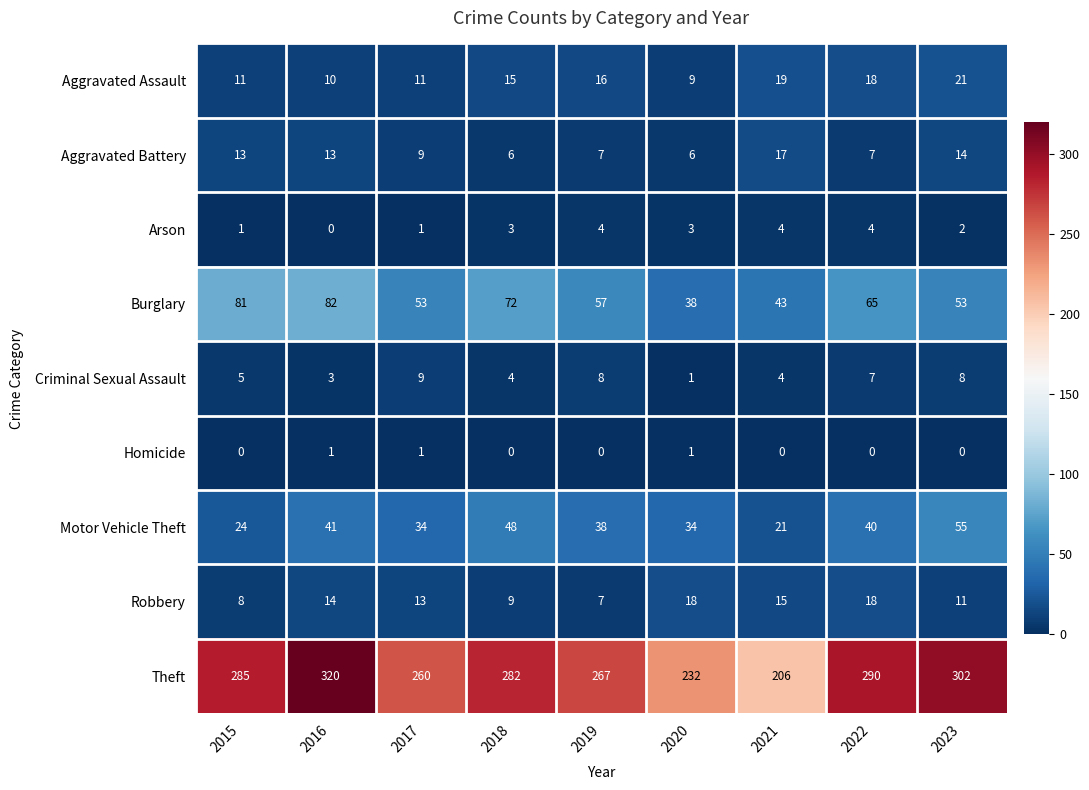

At how many categories does at least one series exceed 84?

9